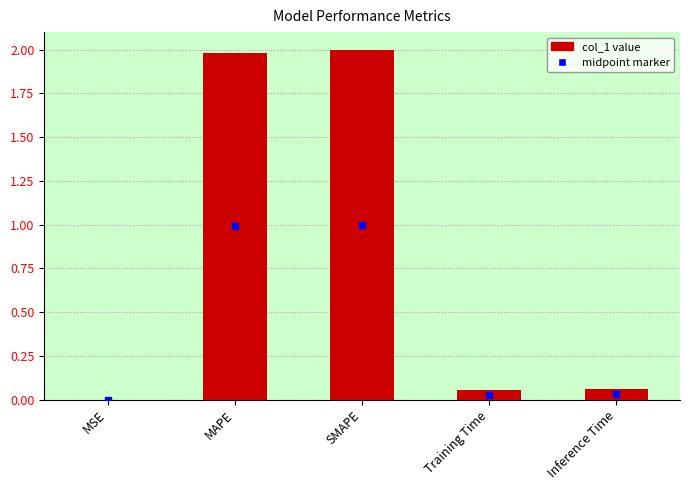

Which category has the highest value across all series?

SMAPE